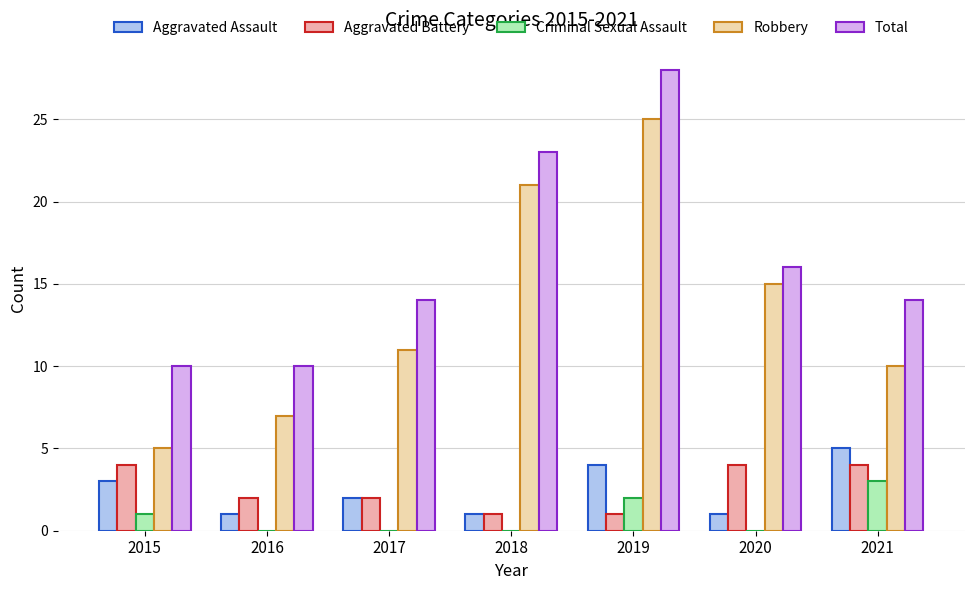

How many groups of bars are there?

7